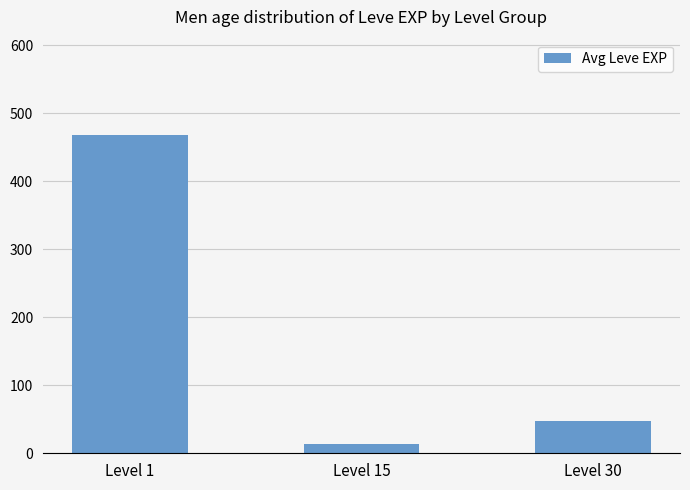

Where is the data nearest to the value 241?

Level 30